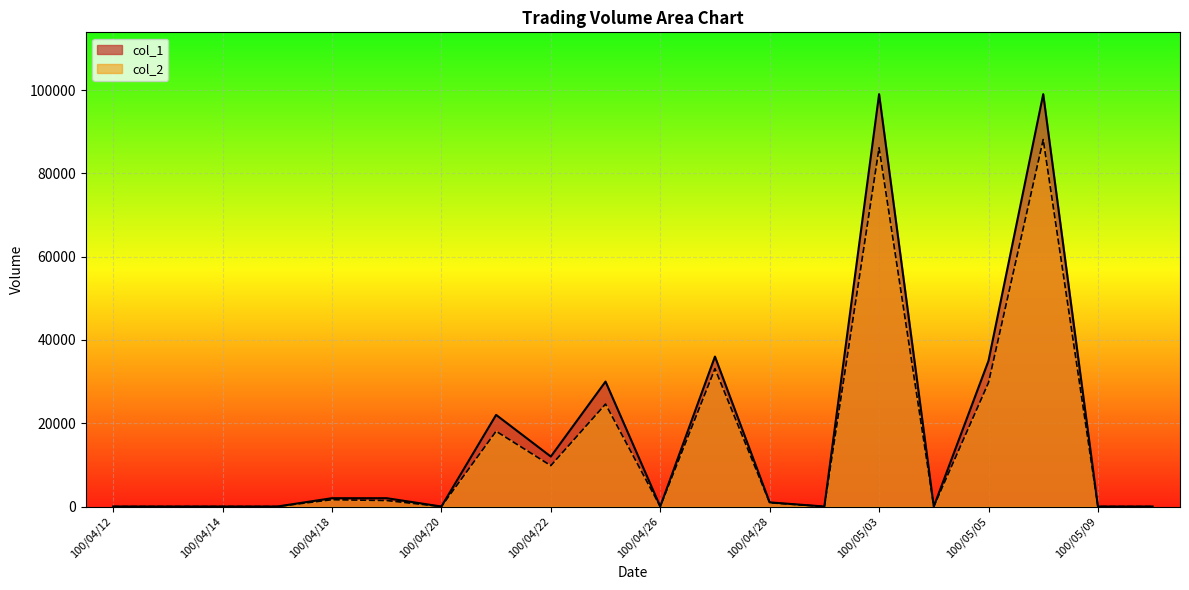

The value of col_2 at 100/04/25 is 24600. True or false?

True